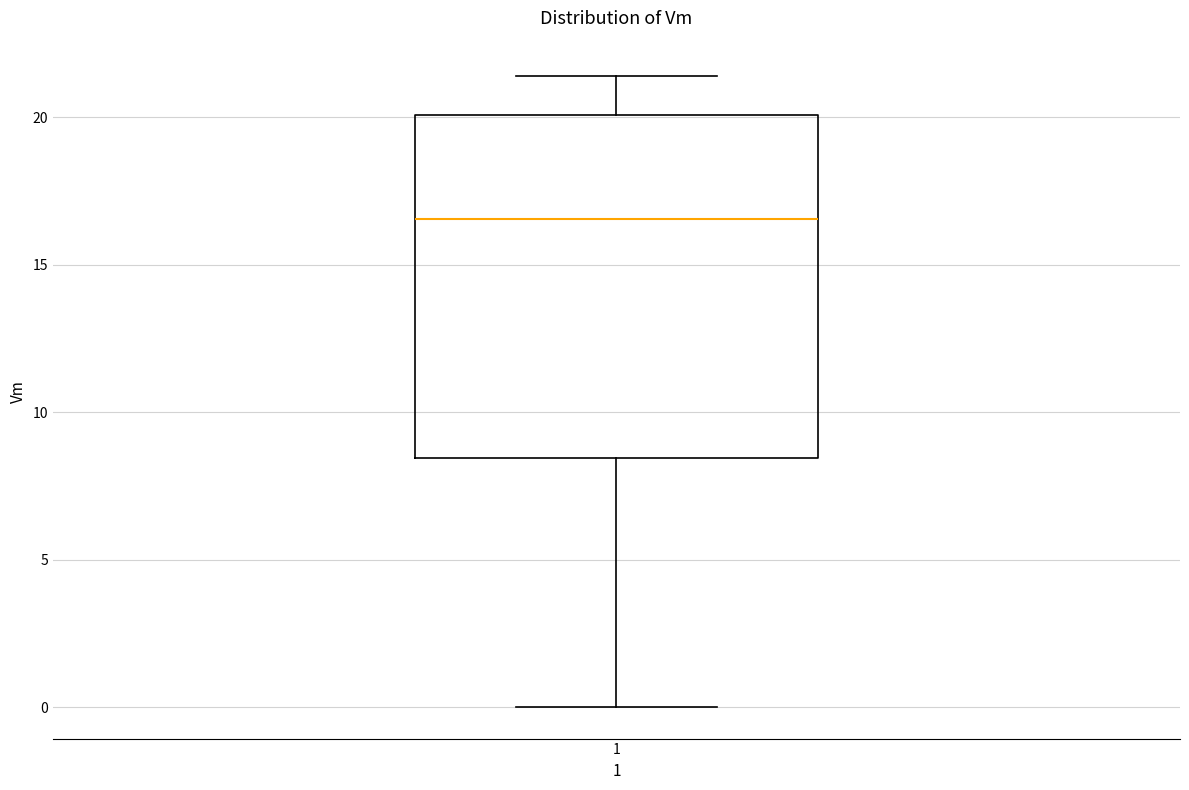

Transcribe this box plot: give where the median line is, the range the box spans, and where the two whiskers end, as read against the y-axis. The values are not printed on the chart, so give them approximately, as read against the axis.

median 16.5, box 8.5 to 20.0, whiskers 0.0 to 21.5